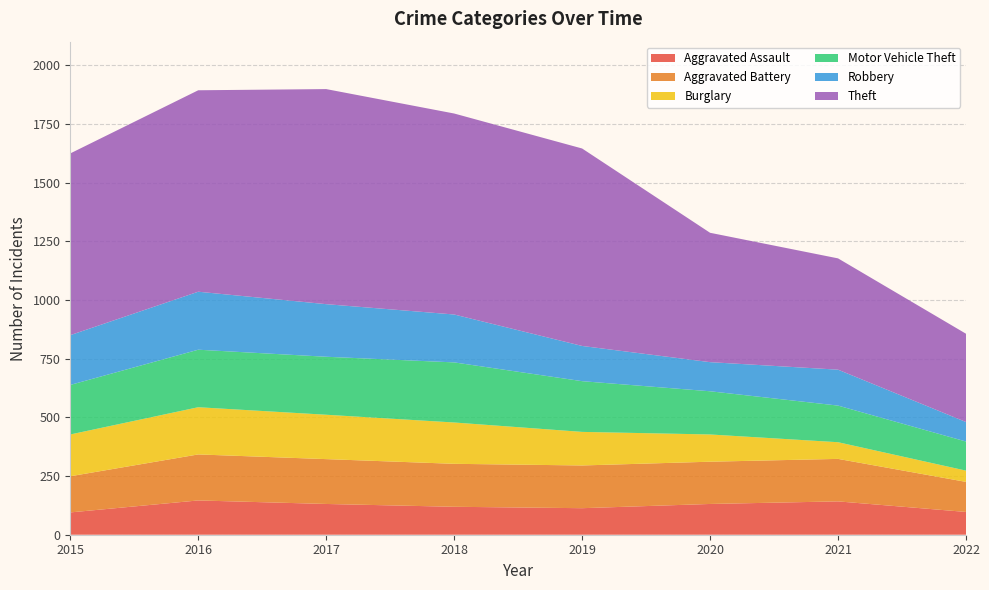

Reading right to left, what are all the values shown in this chart?

Aggravated Assault: 97	142	131	113	119	131	146	95
Aggravated Battery: 128	181	180	182	183	191	196	154
Burglary: 48	71	116	143	176	189	201	178
Motor Vehicle Theft: 124	156	184	216	256	247	245	211
Robbery: 83	153	124	150	204	224	247	212
Theft: 376	474	551	841	856	916	858	774